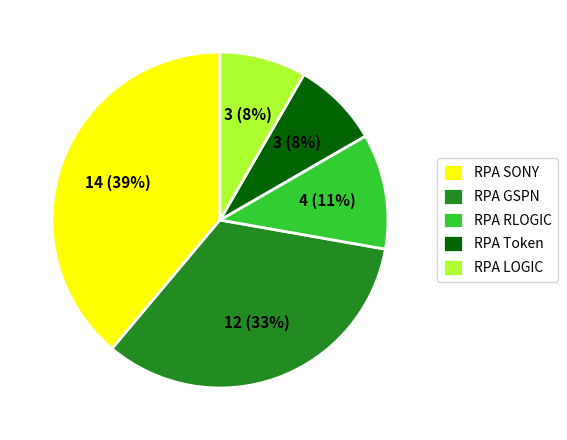

Does any single category account for the majority?

No